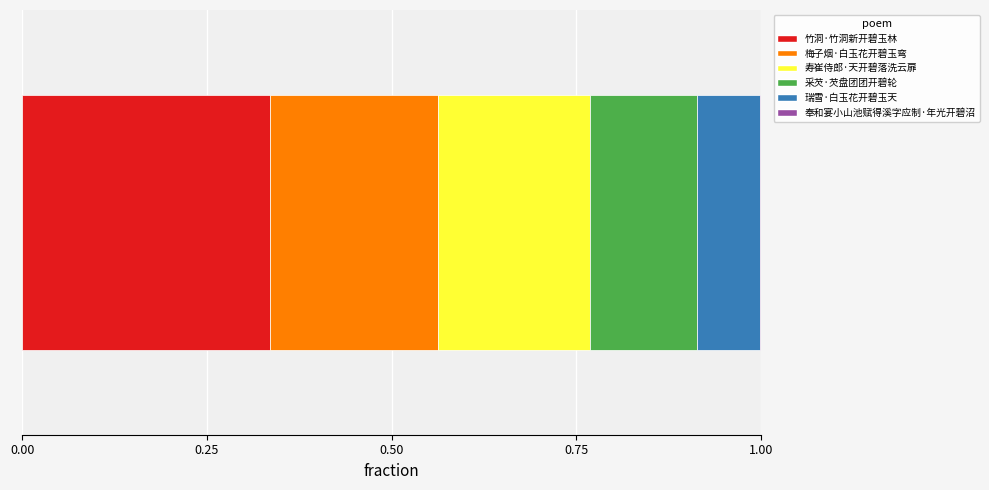

What position from the right is 瑞雪·白玉花开碧玉天?

2